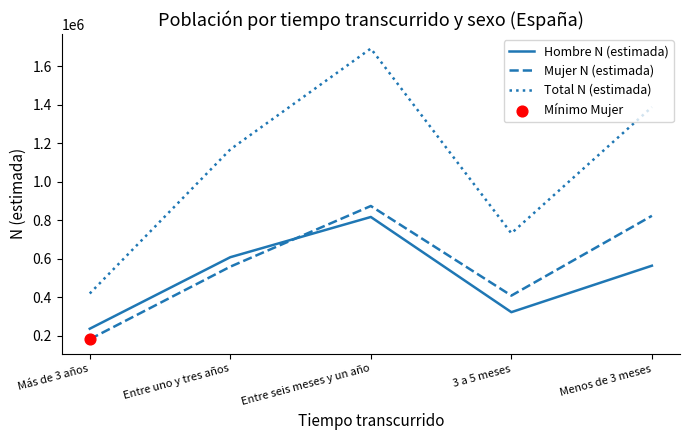

List the labels in order of Mujer N (estimada) value, largest first.

Entre seis meses y un año, Menos de 3 meses, Entre uno y tres años, 3 a 5 meses, Más de 3 años